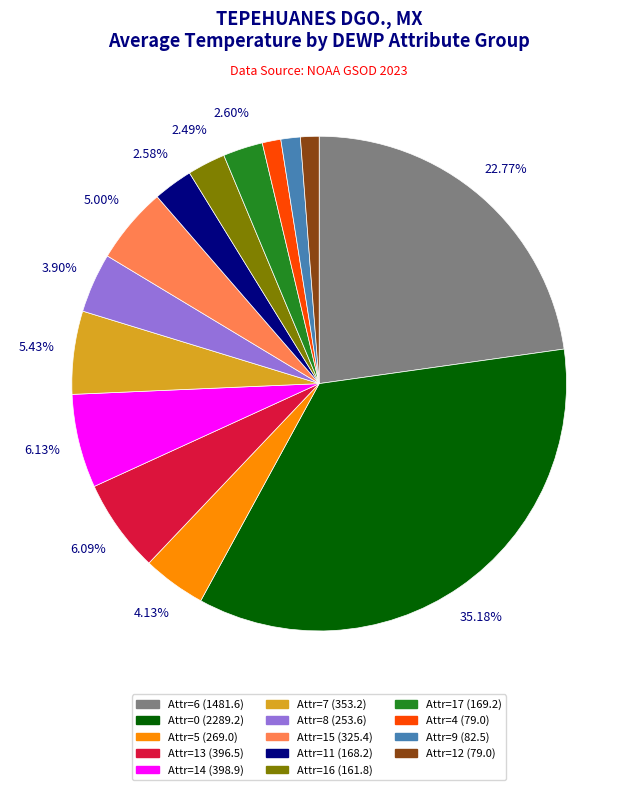

Is there a majority slice in this chart?

No